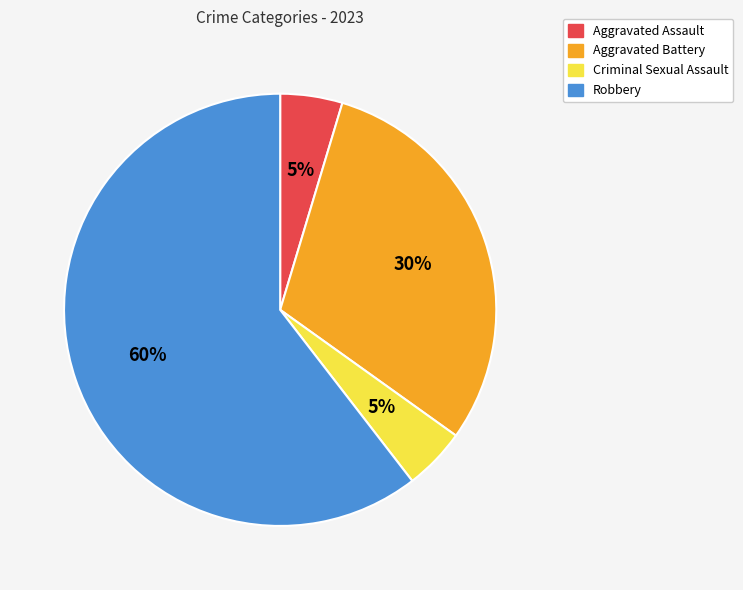

To the nearest percent, what is the average slice percentage?

25%